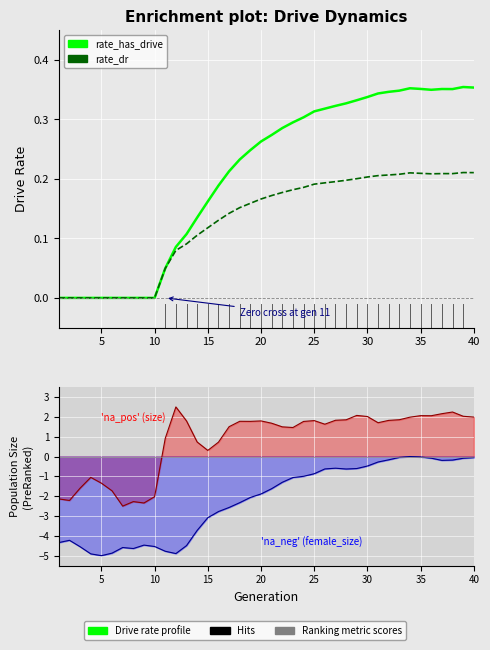

What value does the rate_dr series have at 15?

0.1